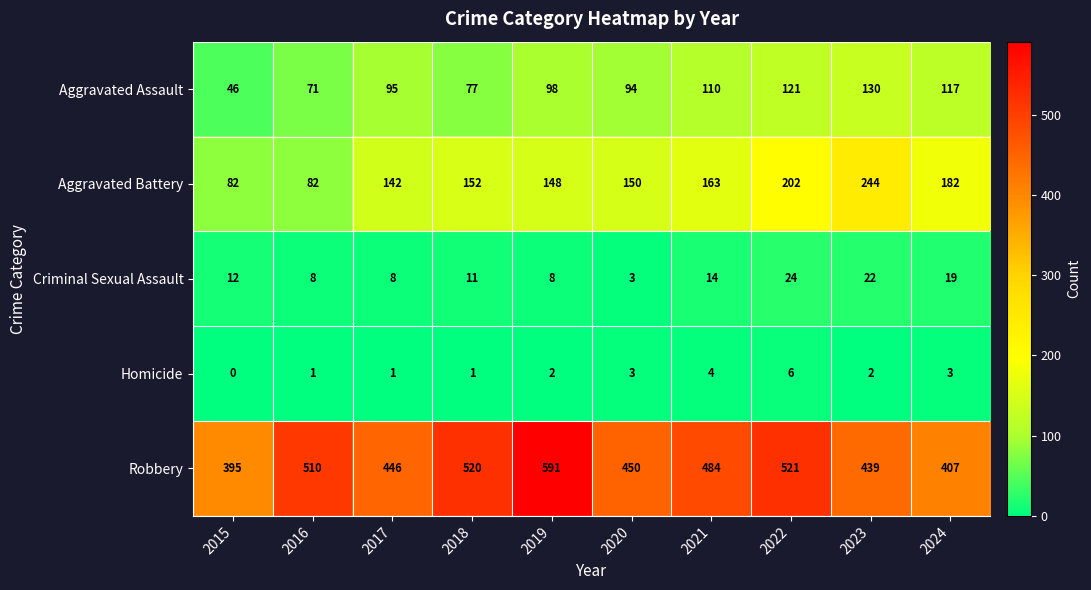

What is the sum of all Aggravated Battery values?

1547